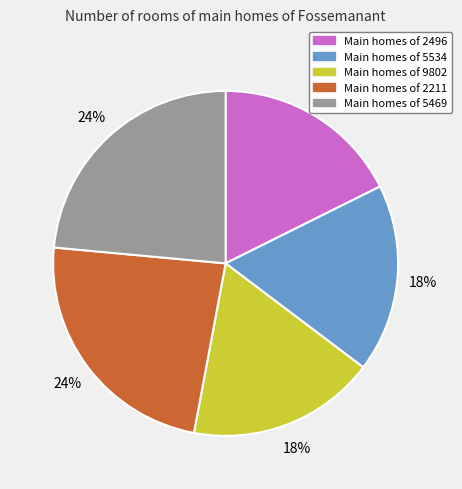

Is there a majority slice in this chart?

No